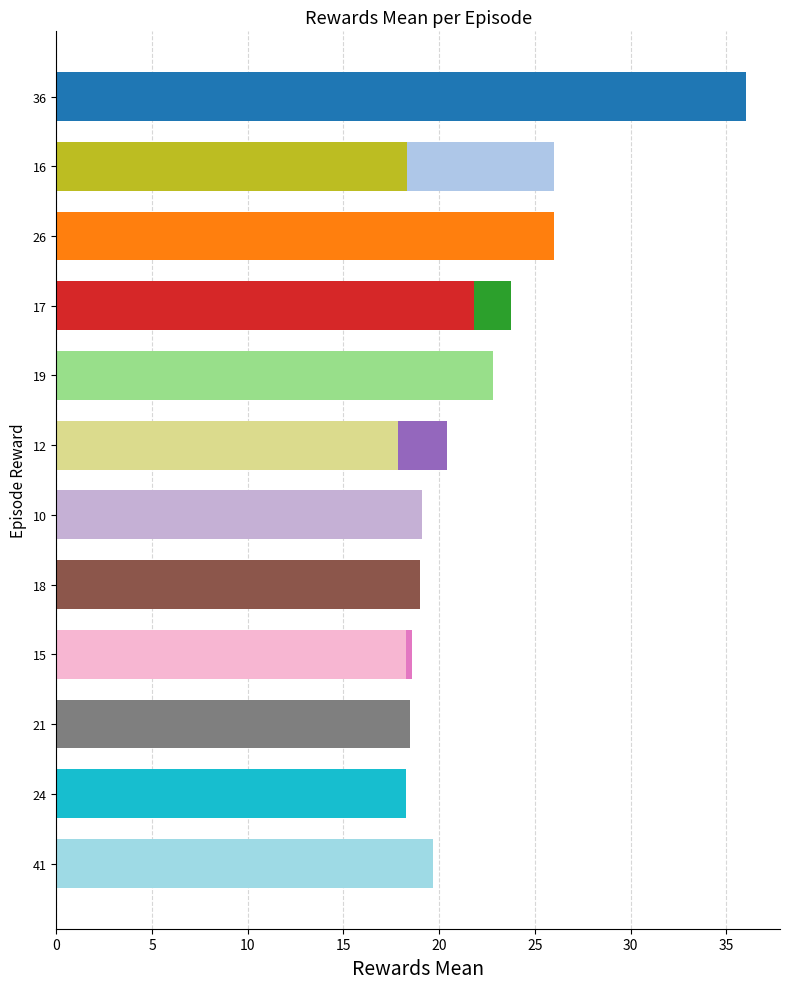

Between 10 and 15, which is larger?

10